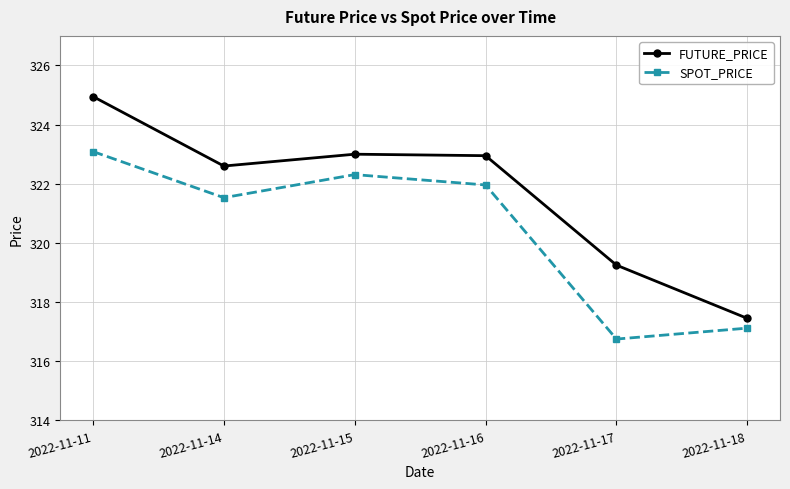

True or false: FUTURE_PRICE and SPOT_PRICE intersect in this chart.

False